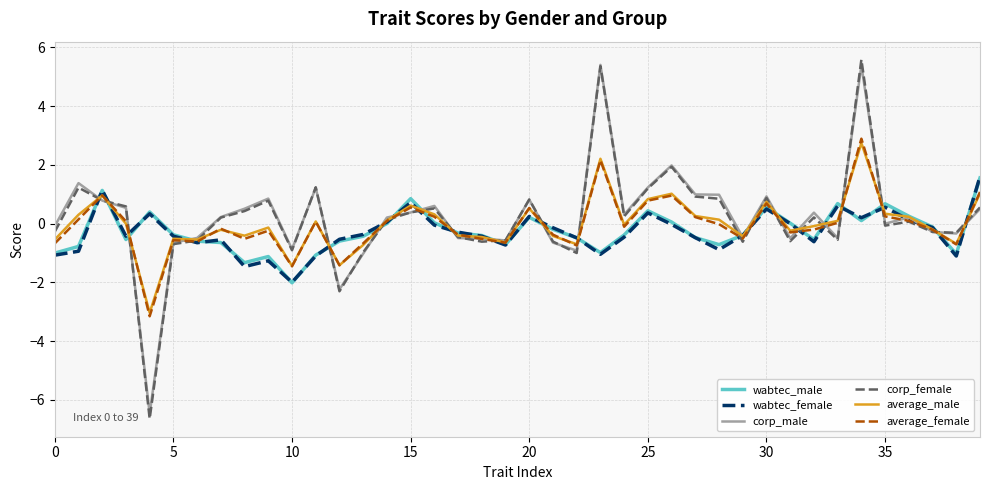

Which series has the largest range (max minus min)?

corp_female